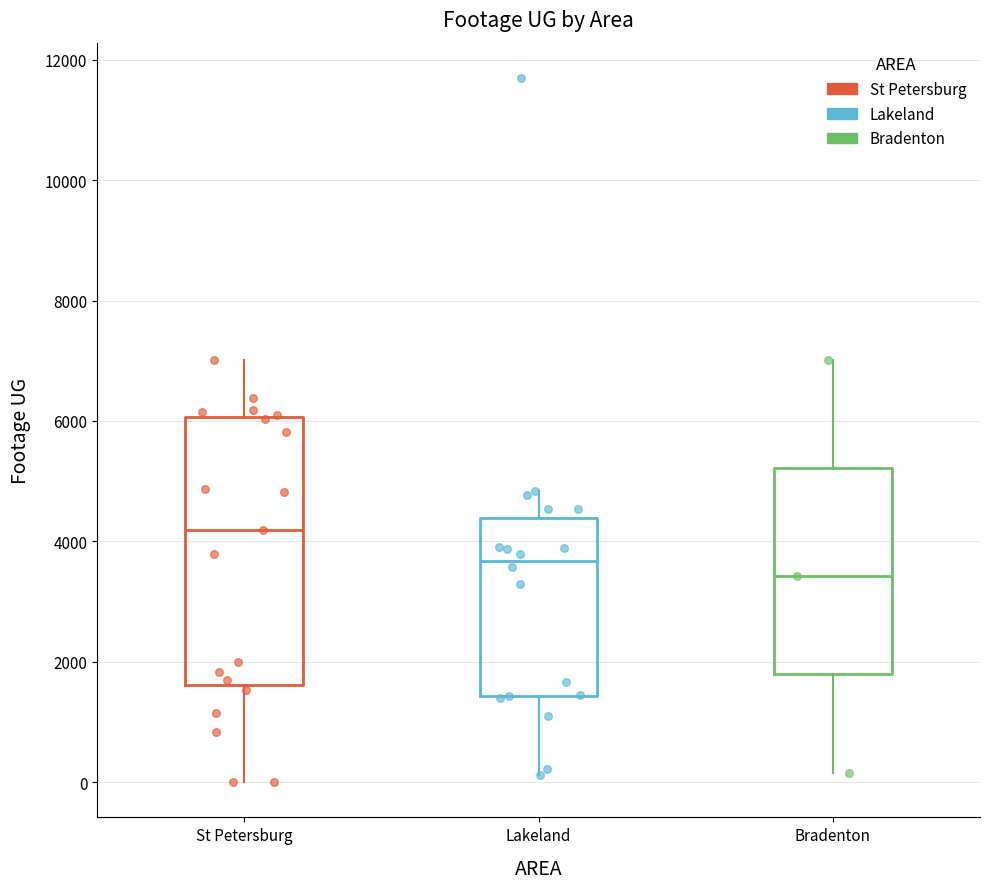

Where does the lower whisker of the box for Bradenton end on the y-axis? The values are not printed on the chart, so give them approximately, as read against the axis.

200